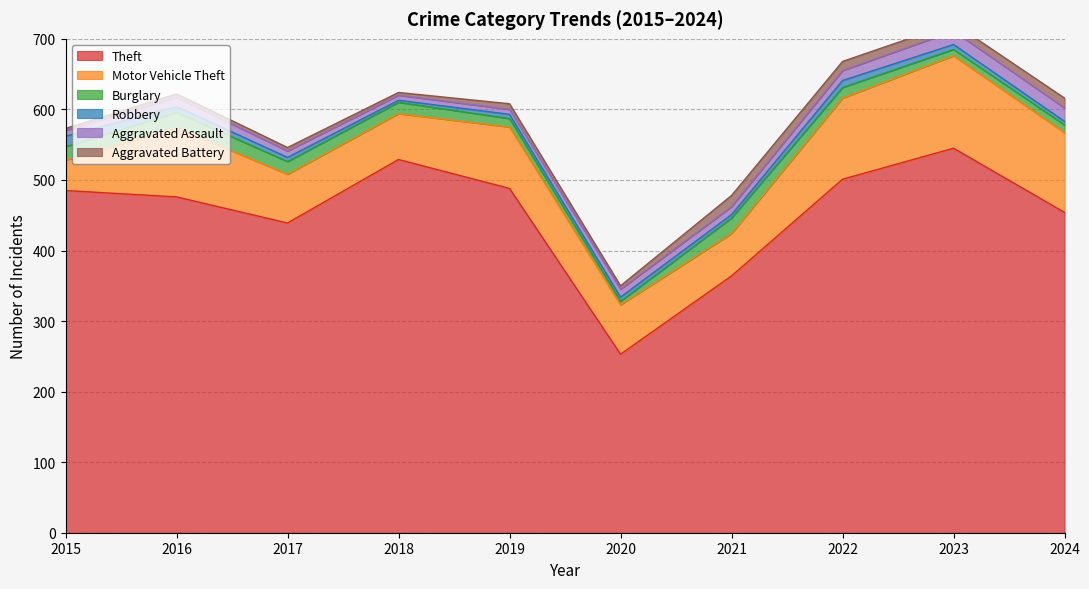

How many series are shown in this chart?

6